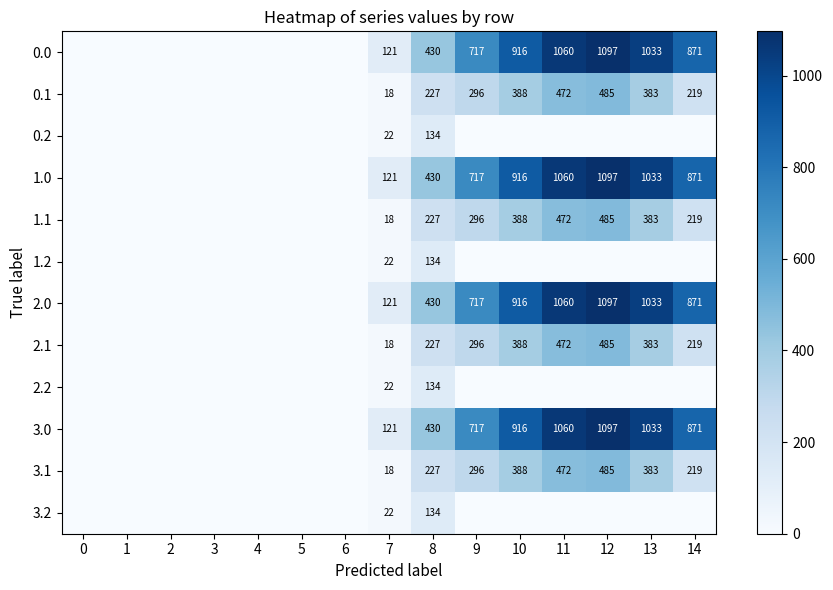

Is it true that 2.0 equals 162 at 7?

False